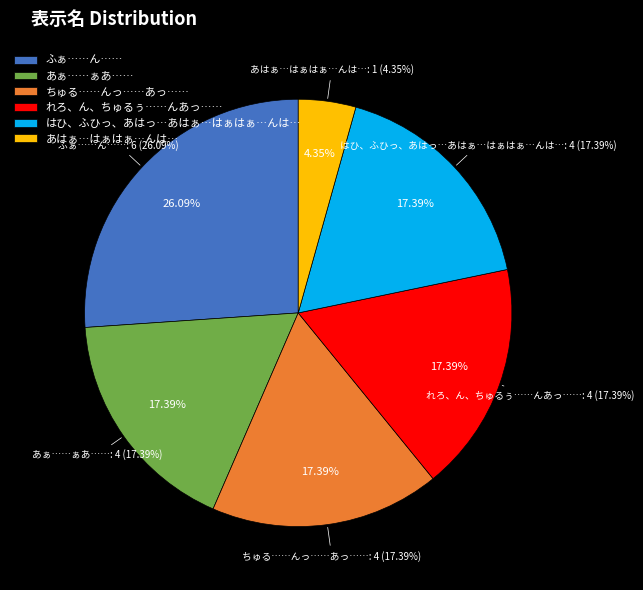

How many segments does this pie chart have?

6